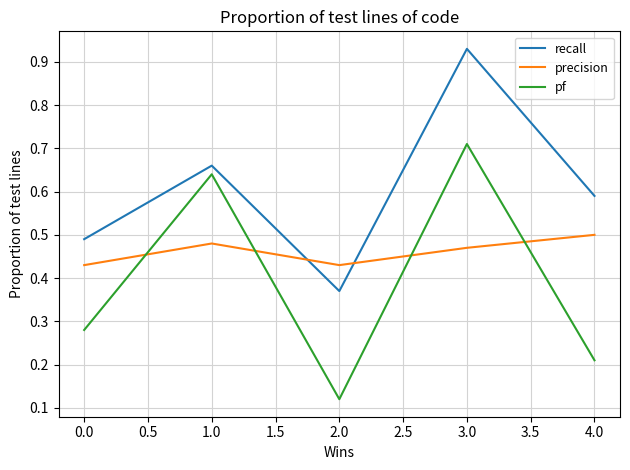

True or false: precision has a value of 0.1 at 1.0.

False